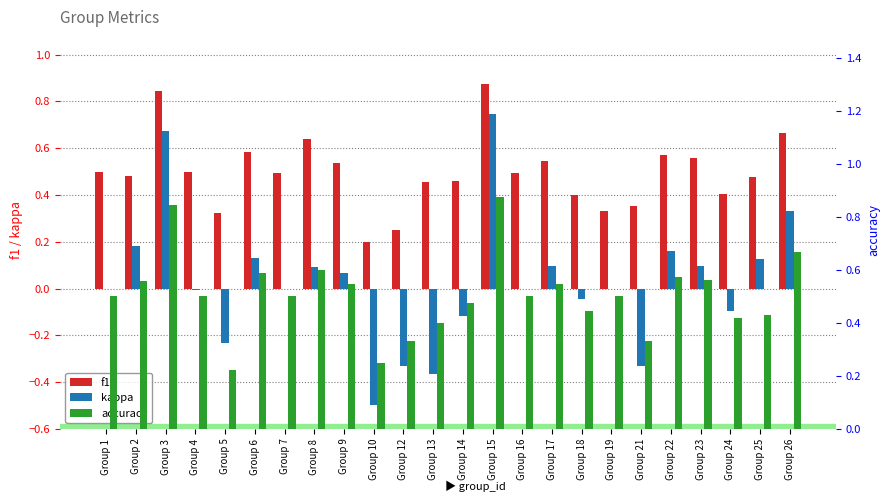

Rank the series by their maximum value, from lowest to highest.

kappa, f1, accuracy